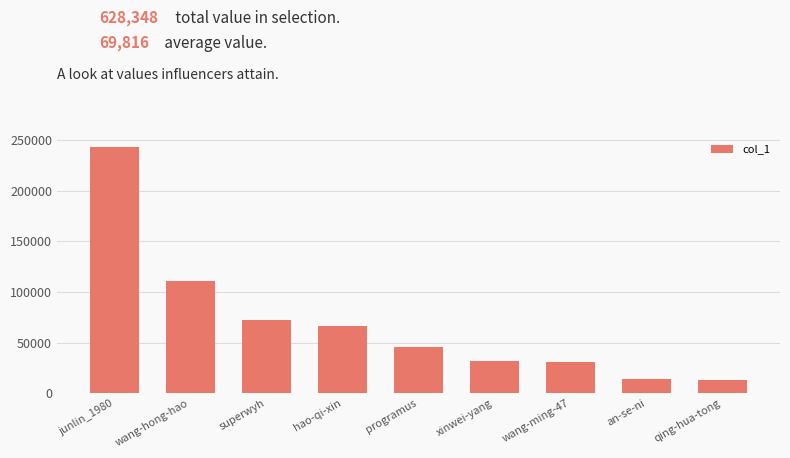

What is the greatest value displayed?

243399